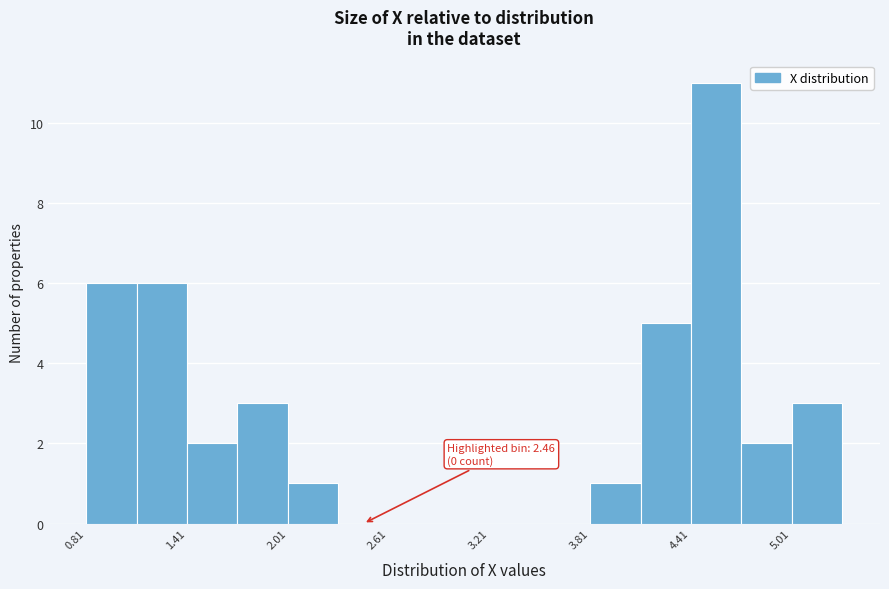

Around what value on the x-axis is the tallest bar? Give the approximate position of its centre, as read against the axis.

4.6